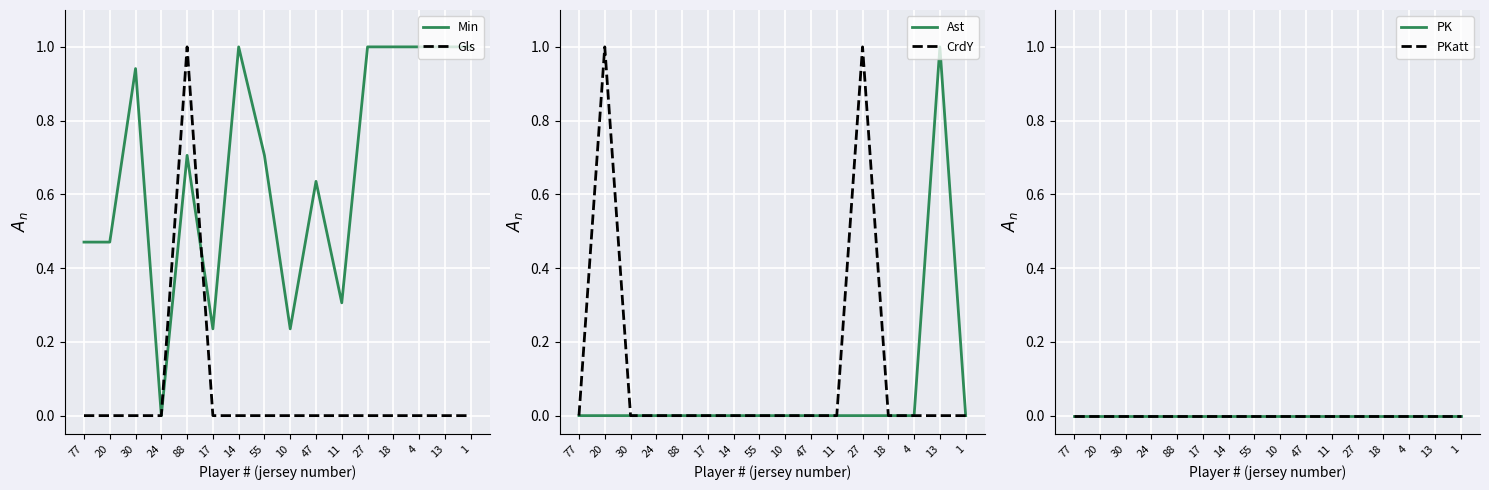

What is the spread (max minus min) of values at 77?

0.5